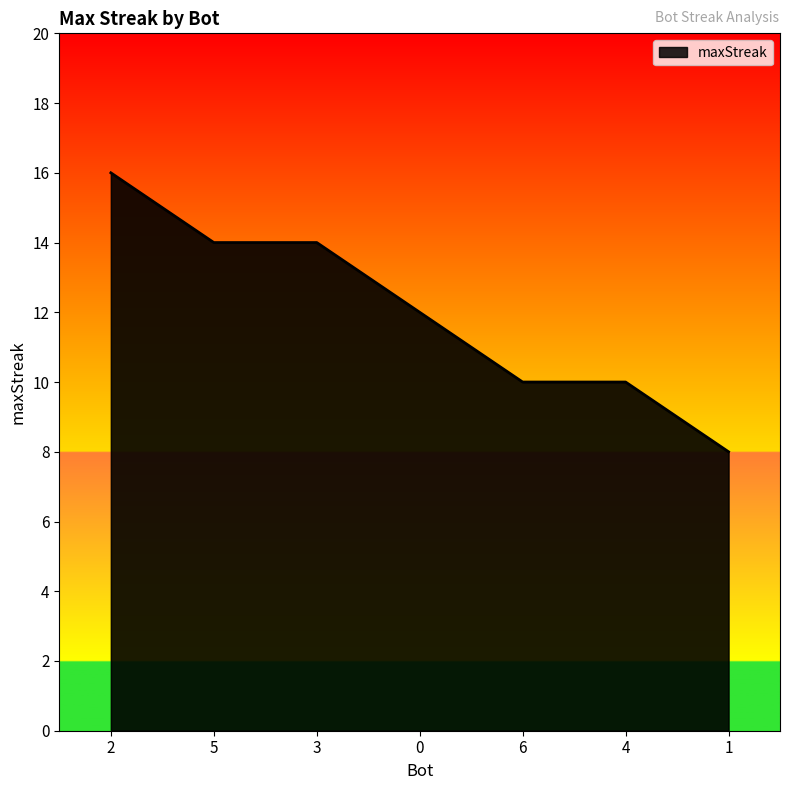

Is it true that the value at 0 is 12?

True